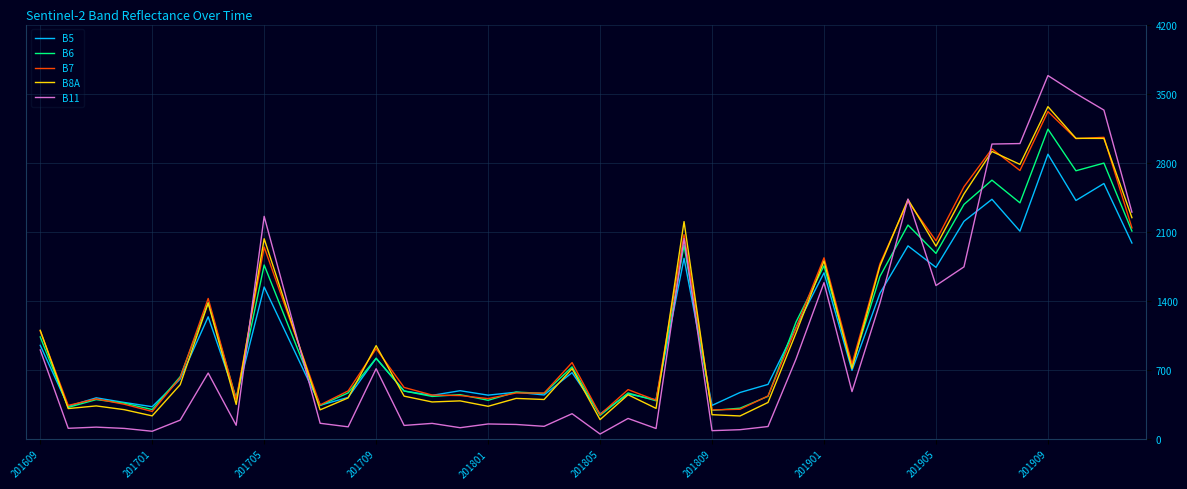

What is the greatest value displayed?

3683